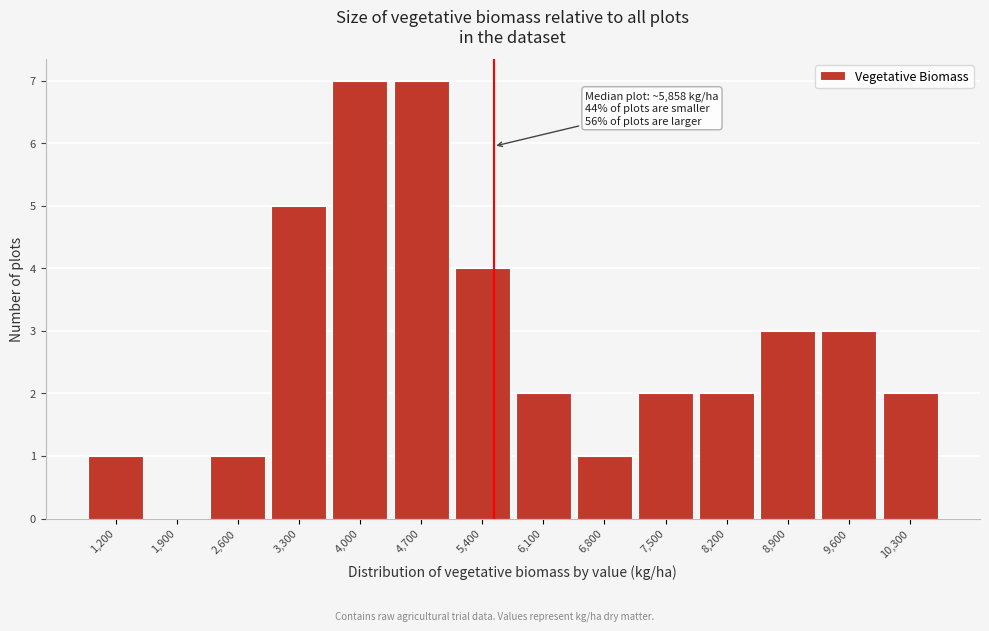

Reading left to right, what are all the values shown in this chart?

1,200=1	1,900=0	2,600=1	3,300=5	4,000=7	4,700=7	5,400=4	6,100=2	6,800=1	7,500=2	8,200=2	8,900=3	9,600=3	10,300=2